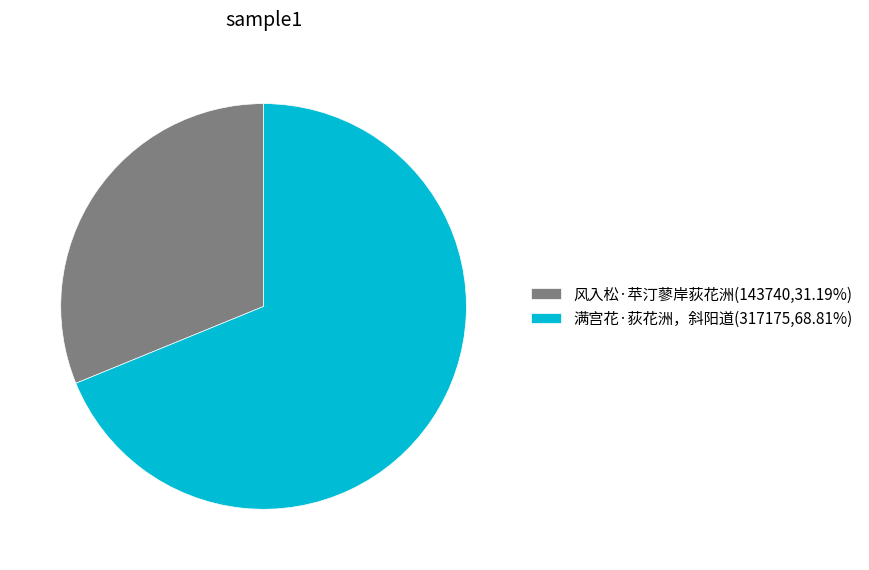

Approximately how many times larger is the value at 满宫花·荻花洲，斜阳道 compared to 风入松·苹汀蓼岸荻花洲?

2.2